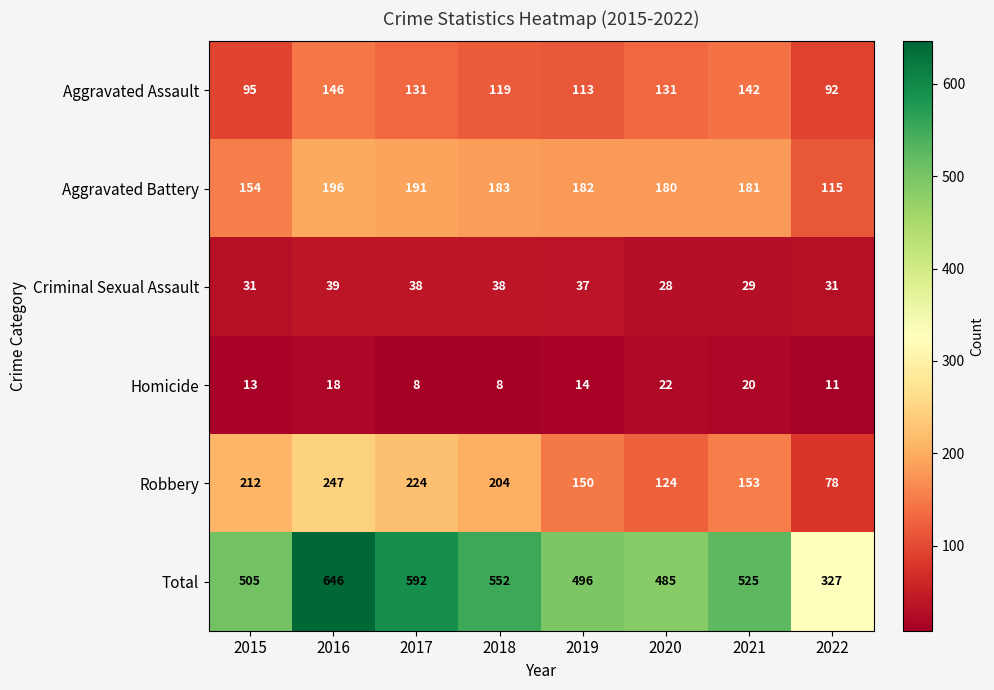

What is the maximum value shown in the chart?

646